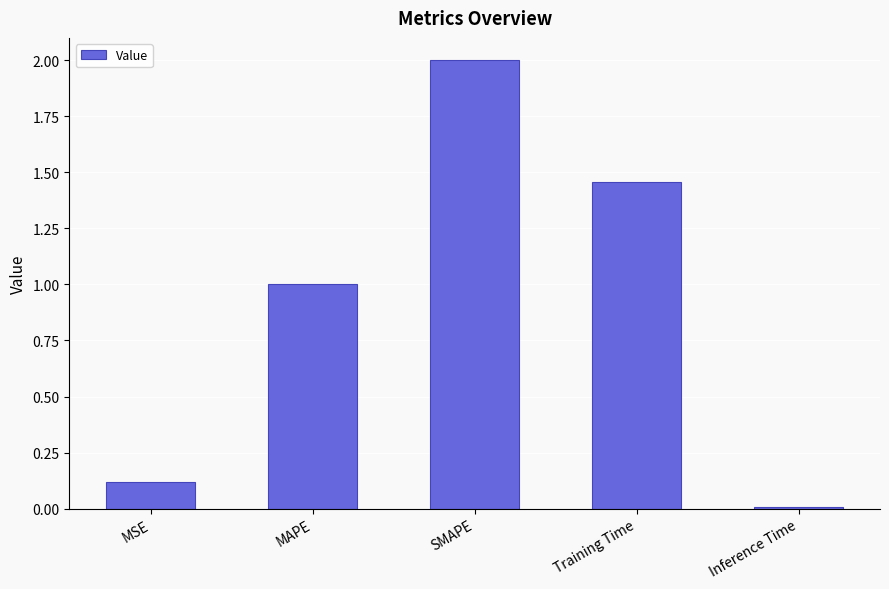

Are the bars grouped side by side (vs. stacked)?

No